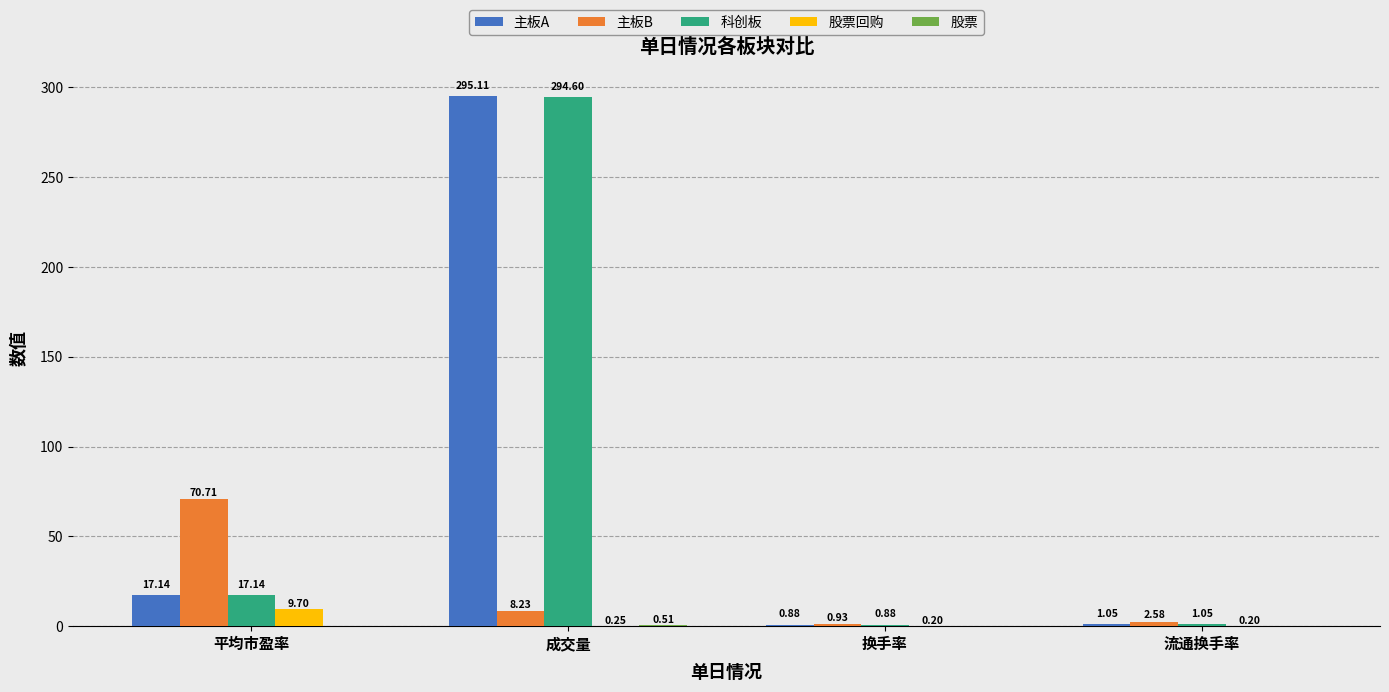

At which label is 主板B closest to 35?

成交量